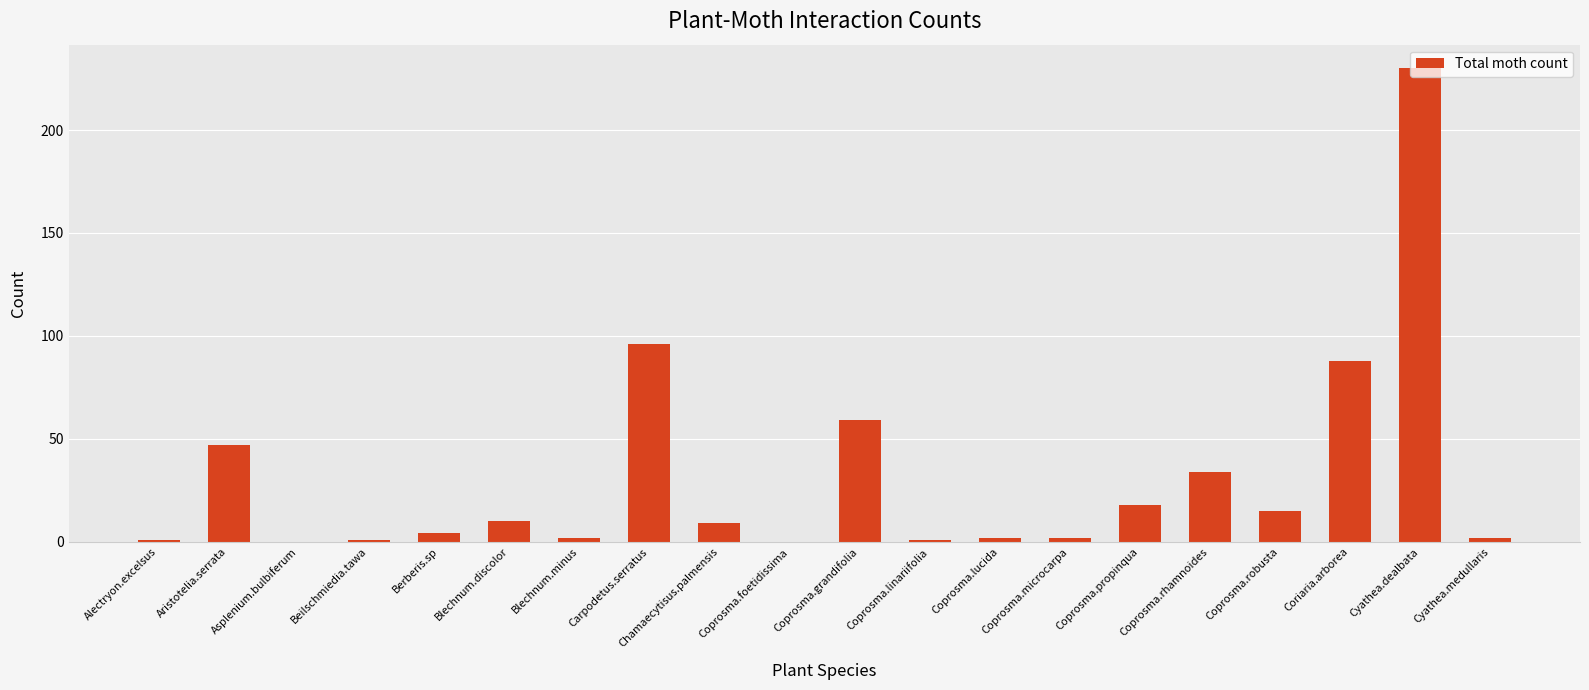

Where is the data nearest to the value 115?

Carpodetus.serratus